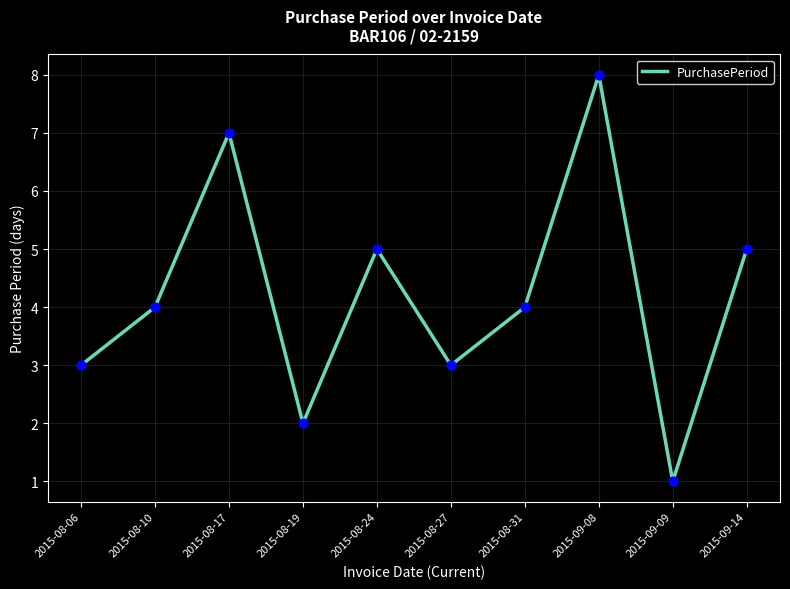

Which has a higher value, 2015-08-06 or 2015-08-19?

2015-08-06